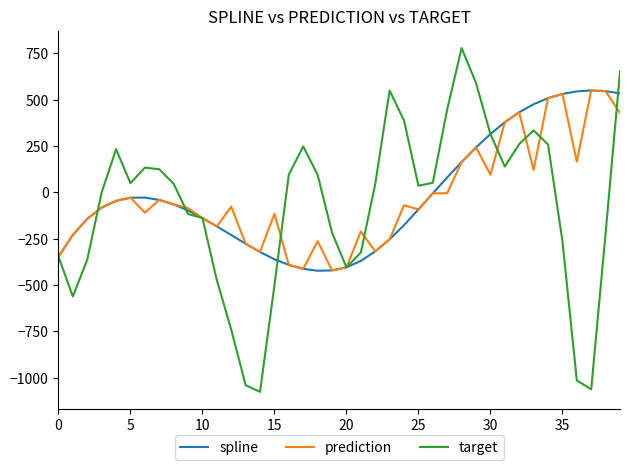

What is the highest value of the spline series?

549.9